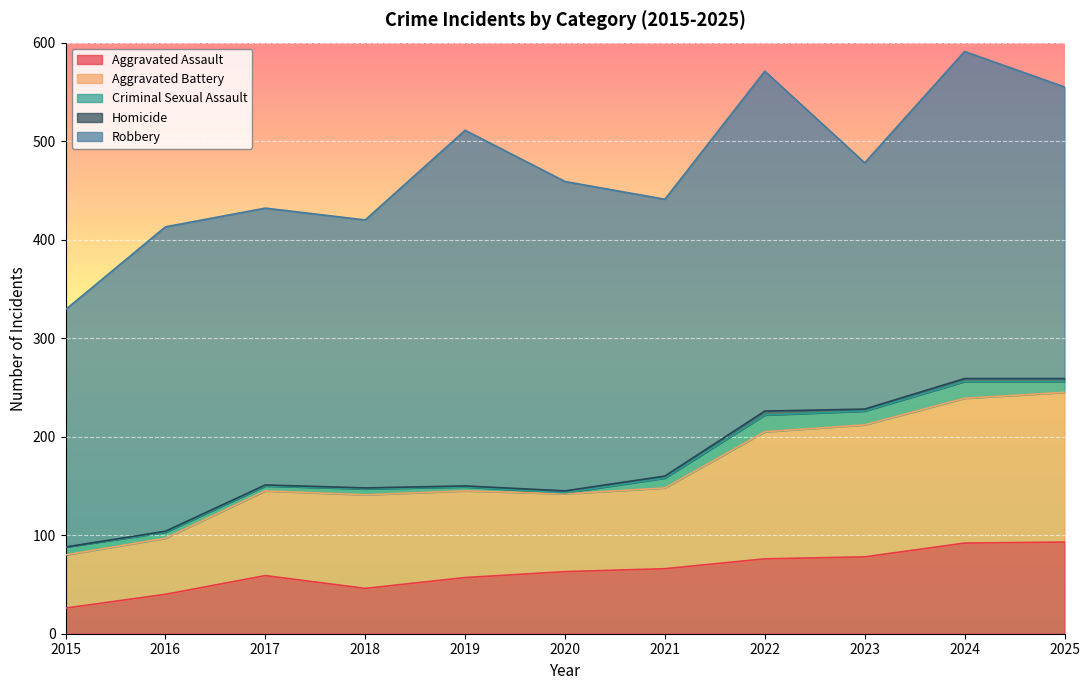

True or false: Criminal Sexual Assault and Robbery intersect in this chart.

False